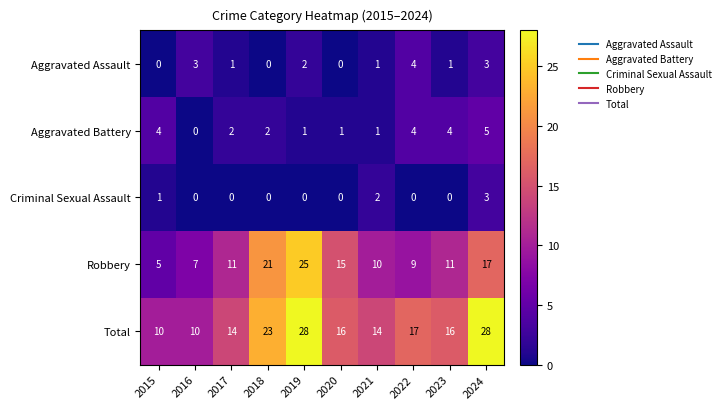

Where does the Total series first go above 16?

2018